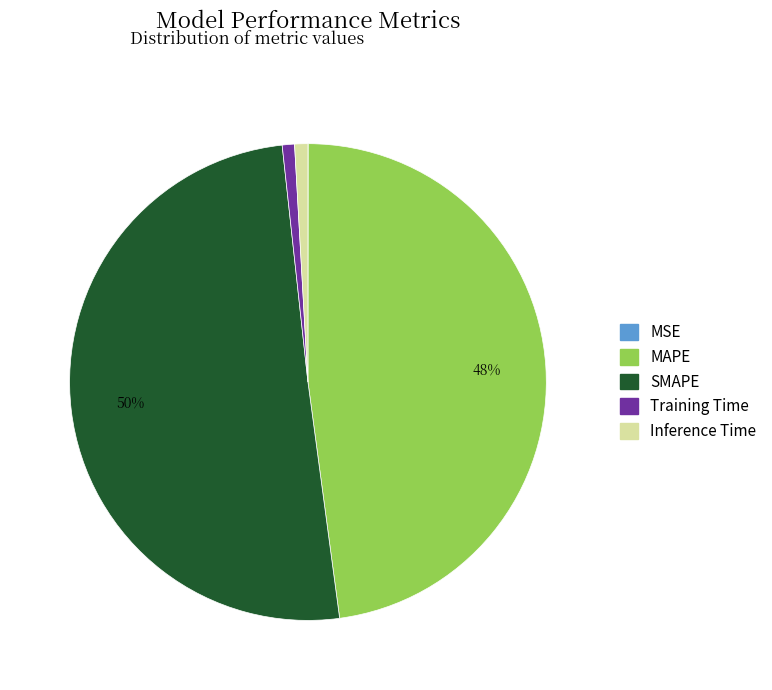

Which slice represents more than half of the pie?

SMAPE